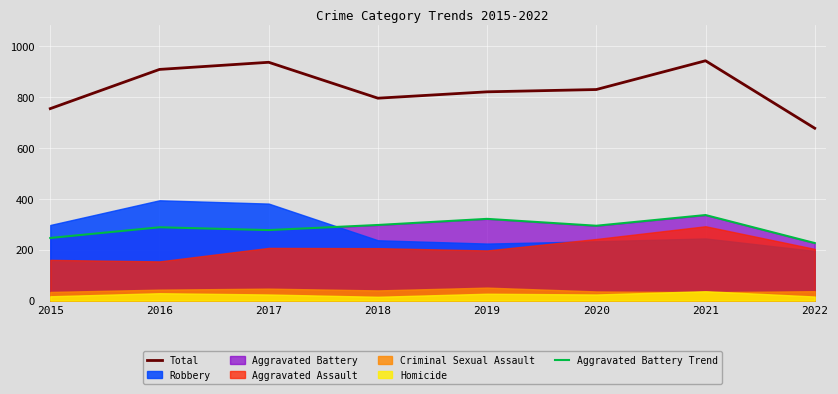

True or false: Aggravated Battery Trend and Total intersect in this chart.

False